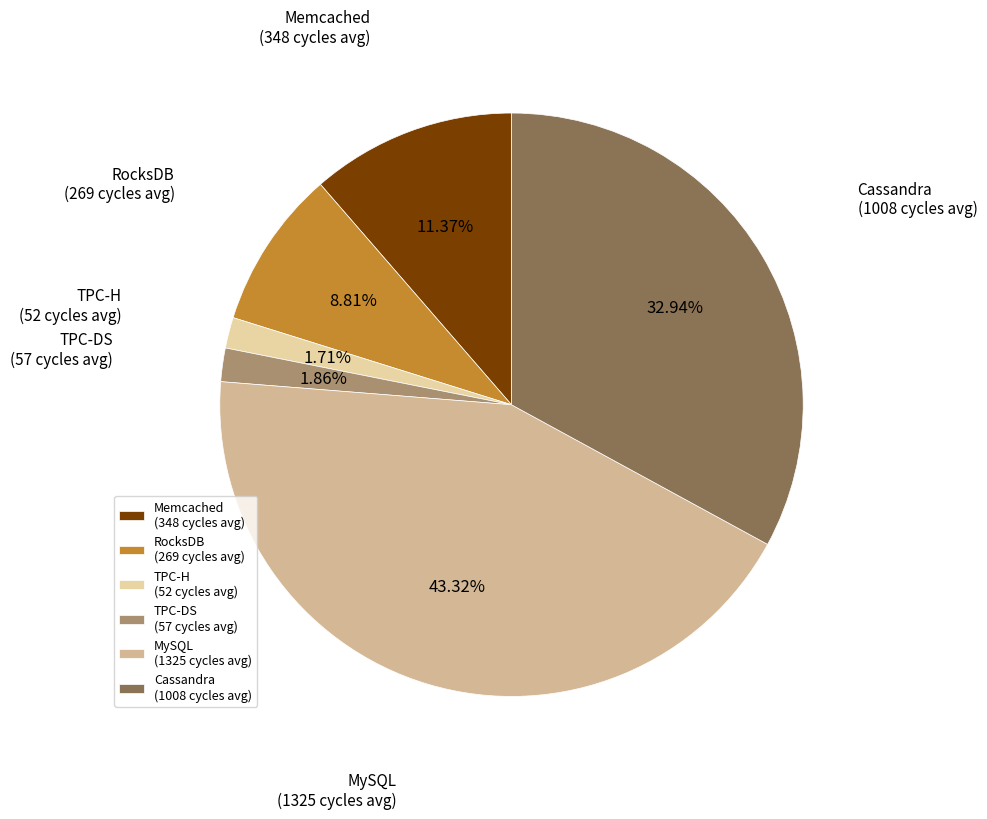

What portion of the pie excludes TPC-H?

98.3%